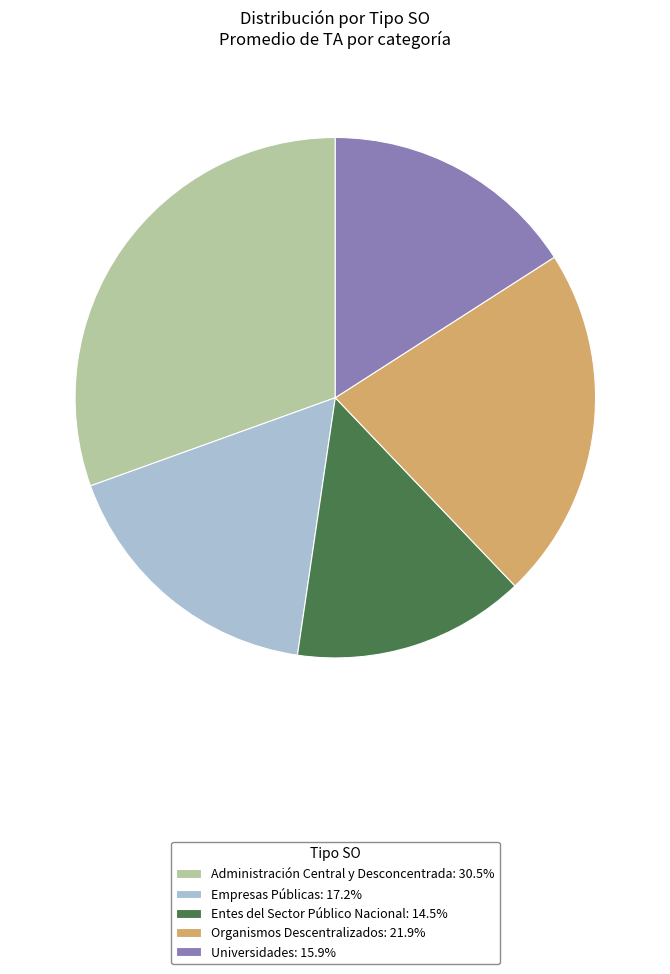

Which category has the smallest portion of the pie?

Entes del Sector Público Nacional